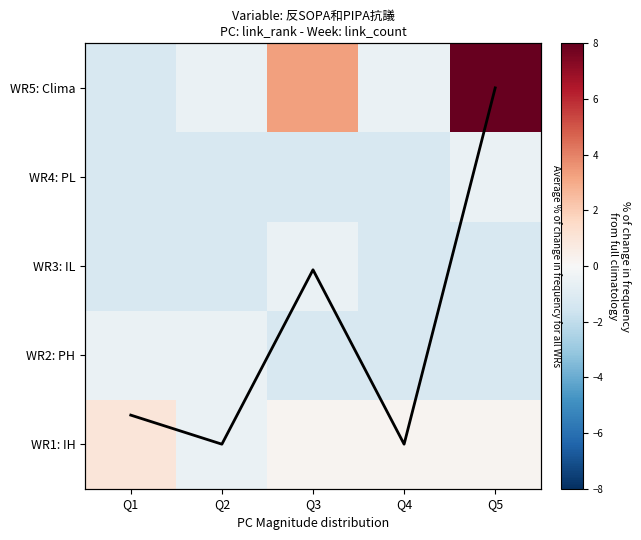

What is the total value across all series at Q3?

2.4